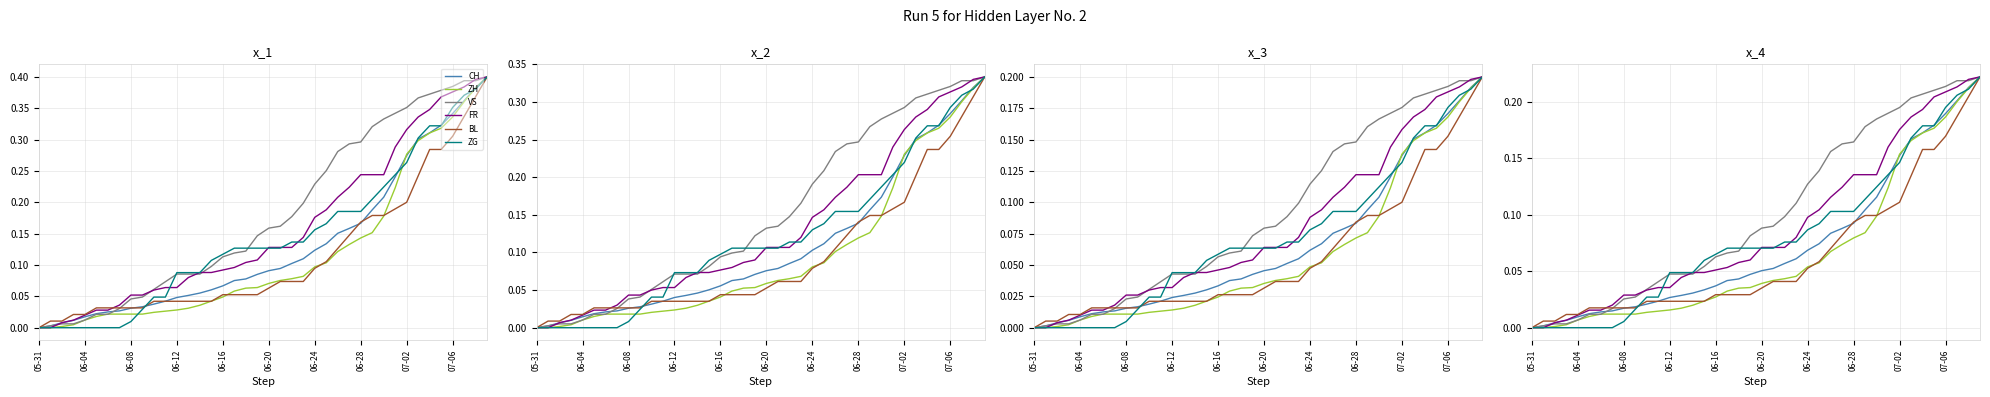

What are all the series names shown in the legend?

CH, ZH, VS, FR, BL, ZG